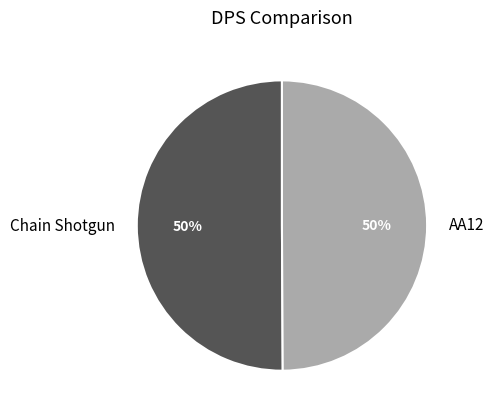

The Chain Shotgun slice represents 57% of the pie. True or false?

False